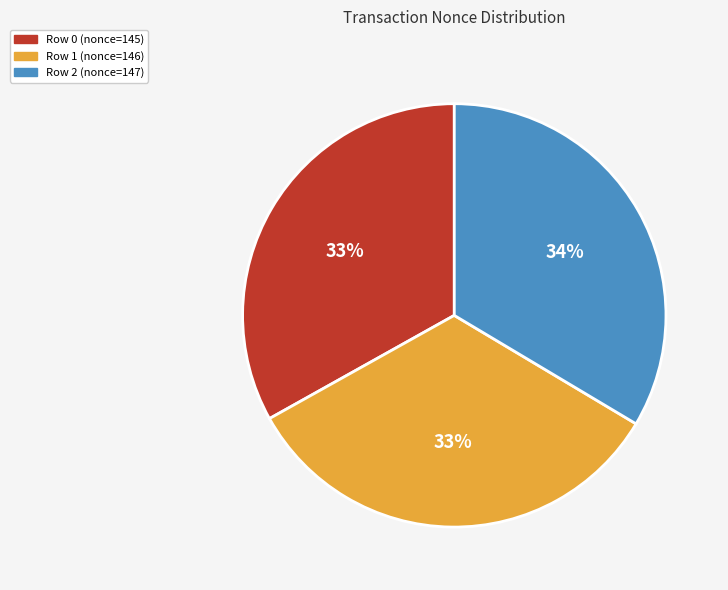

Is there any slice that represents more than half of the pie?

No